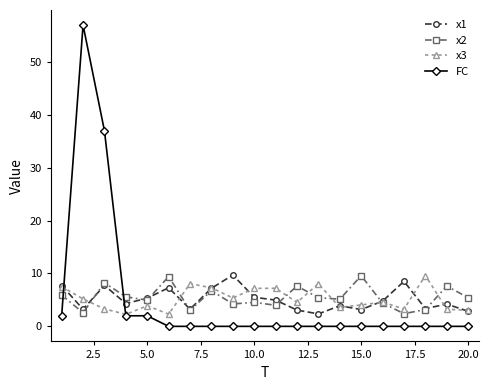

True or false: x2 and x3 intersect in this chart.

True